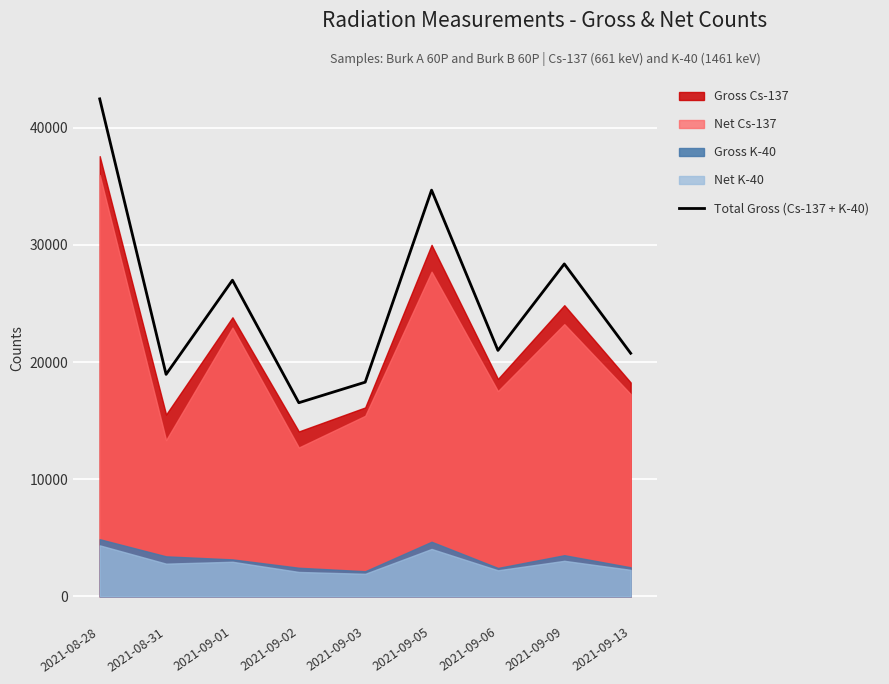

What is the sum of the values at 2021-09-01 and 2021-08-28?

69422